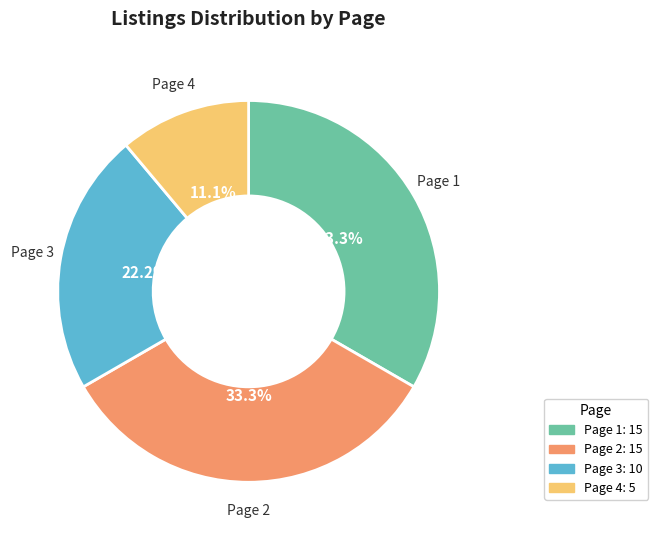

Does Page 1 represent more than half of the total?

No